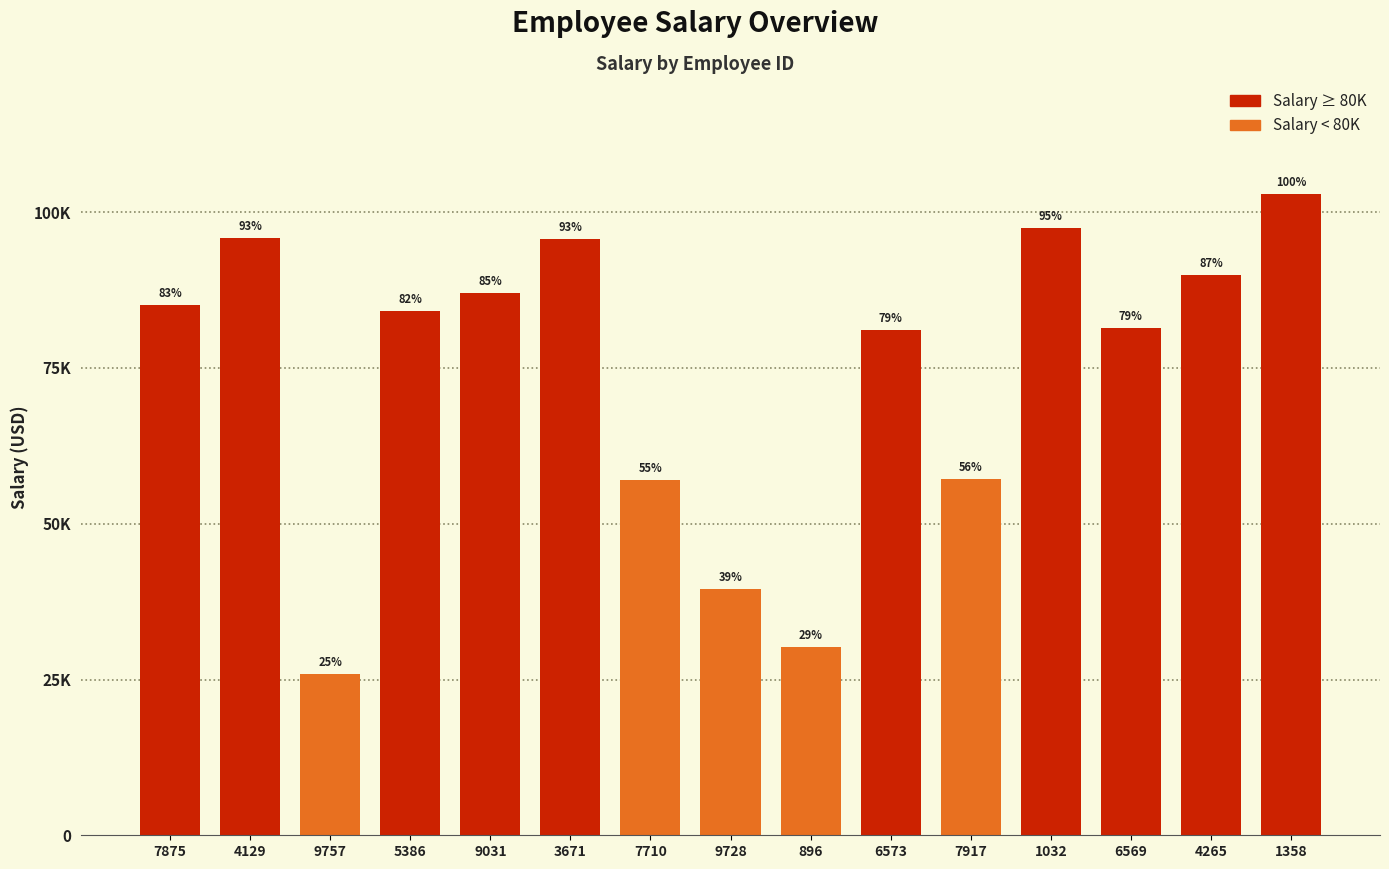

What is the label of the 1st bar from the left?

7875